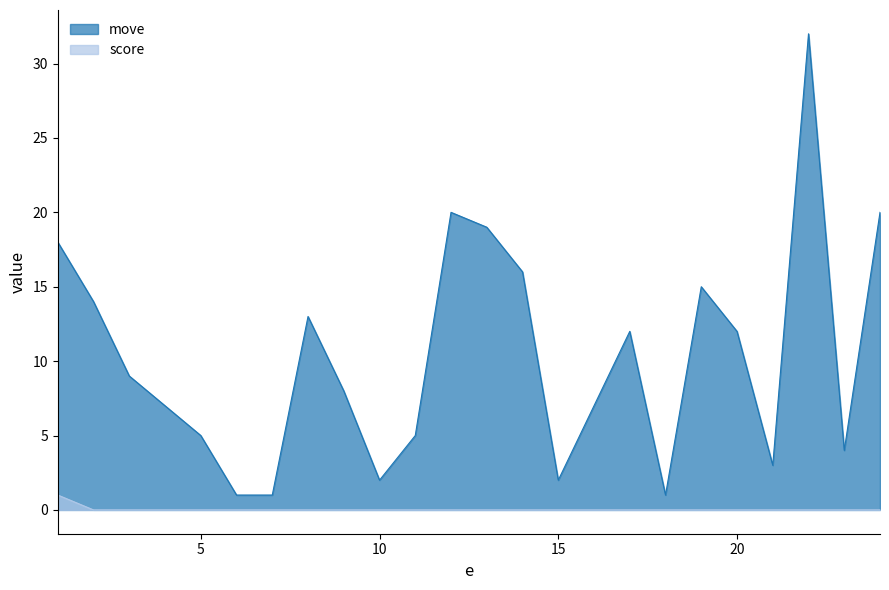

Reading left to right, extract all data points from this chart.

move: 18	14	9	7	5	1	1	13	8	2	5	20	19	16	2	7	12	1	15	12	3	32	4	20
score: 1	0	0	0	0	0	0	0	0	0	0	0	0	0	0	0	0	0	0	0	0	0	0	0